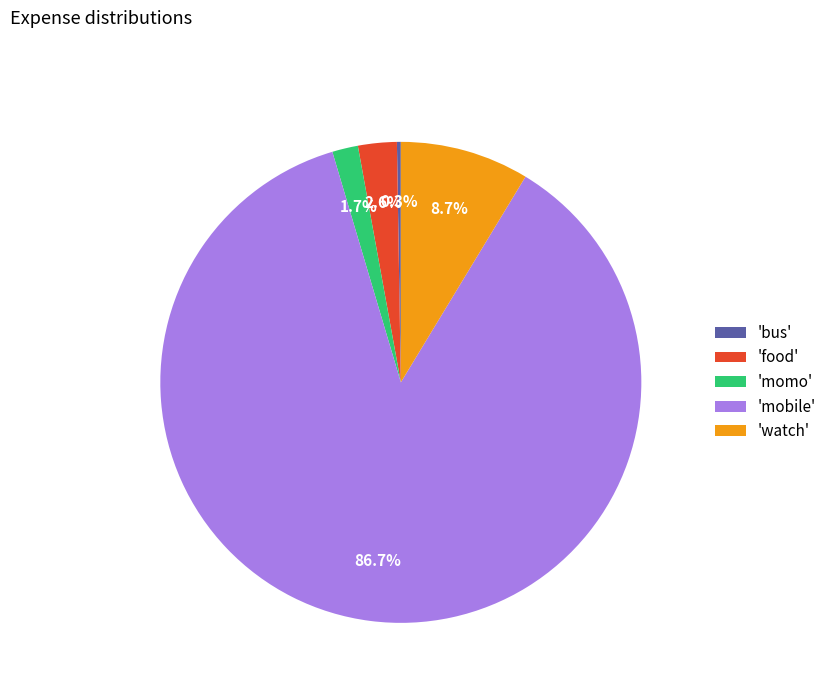

Is there any slice that represents more than half of the pie?

Yes